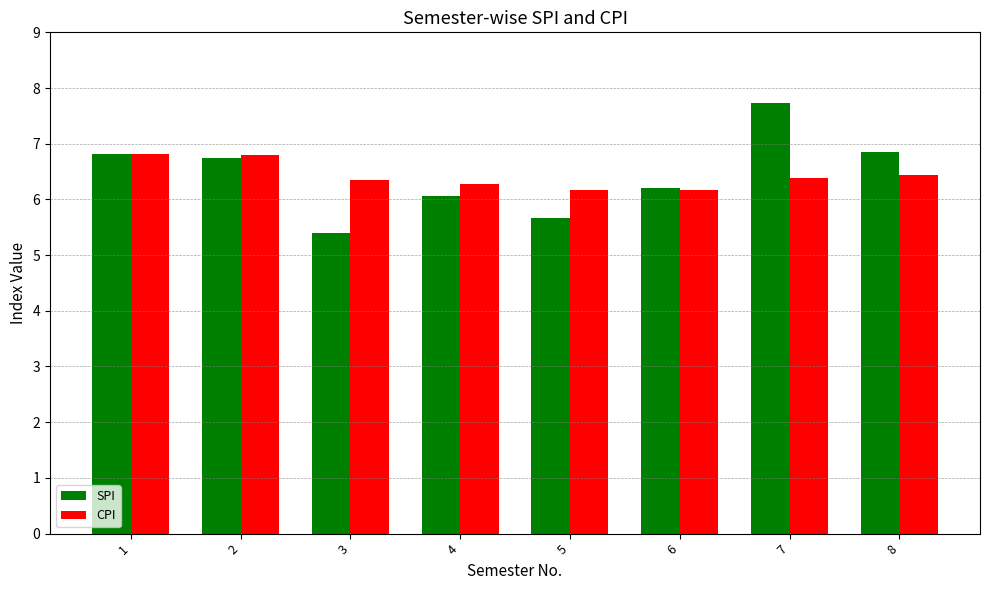

At which label does SPI reach its minimum?

3